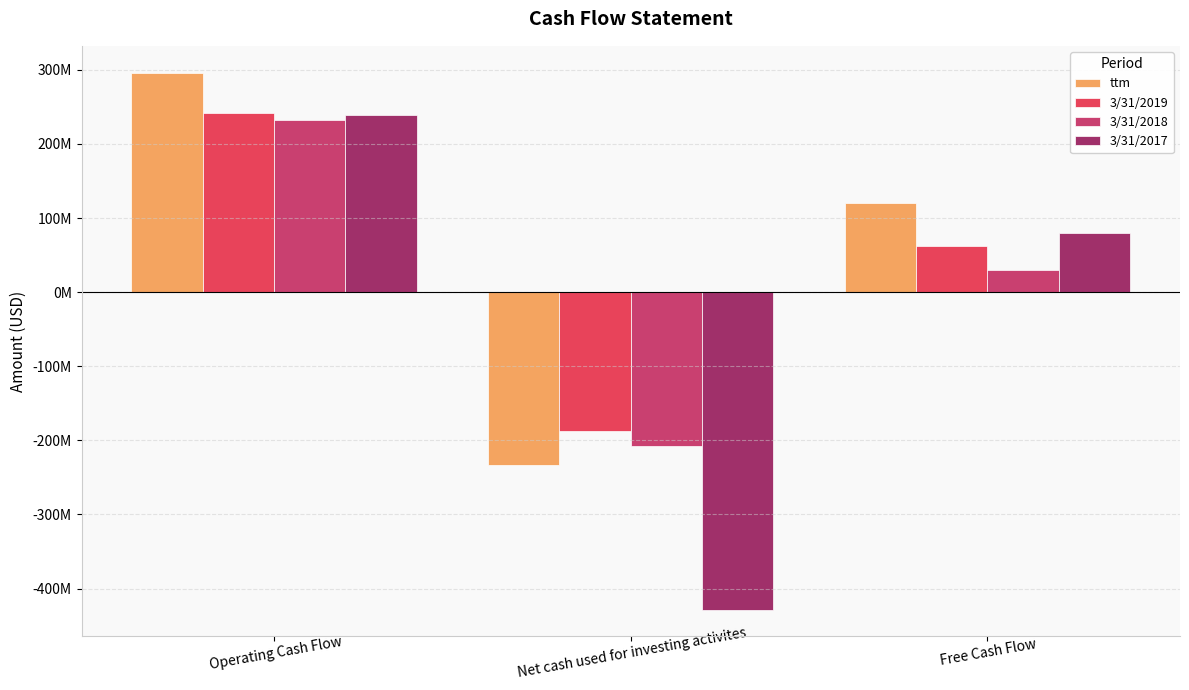

The 3/31/2019 series shows 242009000 at Operating Cash Flow. True or false?

True